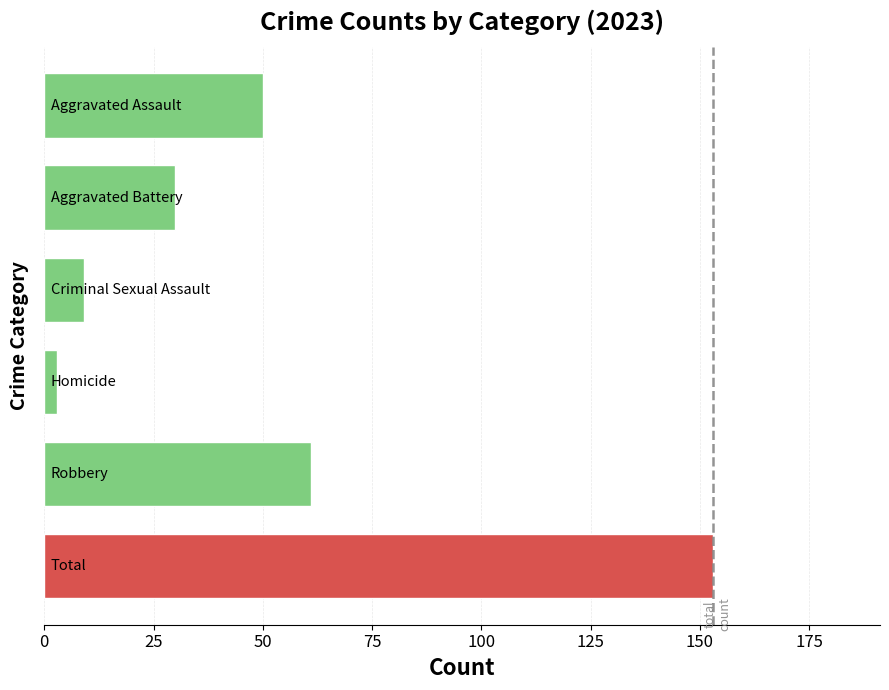

How many bars are there in total?

6